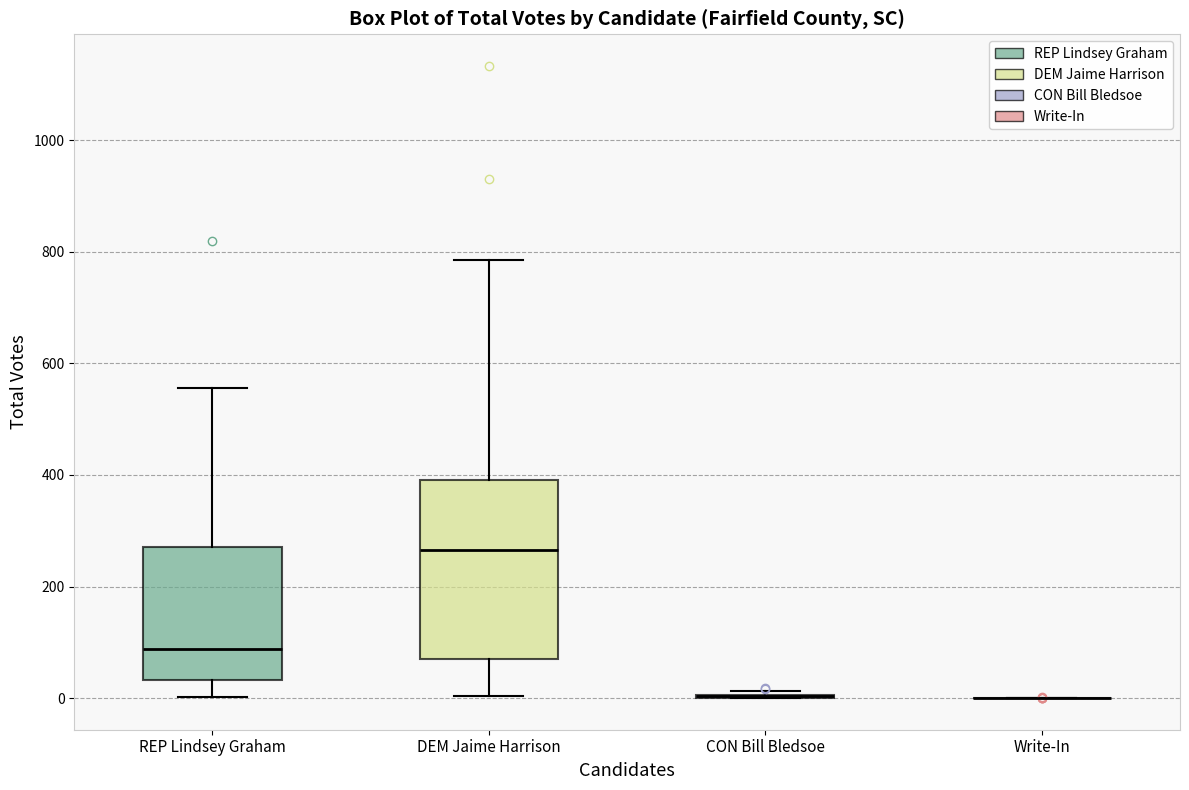

Reading left to right, read every box against the y-axis: the position of its median line, the range the box covers, and the ends of its whiskers. The values are not printed on the chart, so give them approximately, as read against the axis.

REP Lindsey Graham: median 80, box 40 to 280, whiskers 0 to 560
DEM Jaime Harrison: median 260, box 80 to 400, whiskers 0 to 780
CON Bill Bledsoe: box collapsed to a line at 0, whiskers 0 to 20
Write-In: box collapsed to a line at 0, whiskers 0 to 0